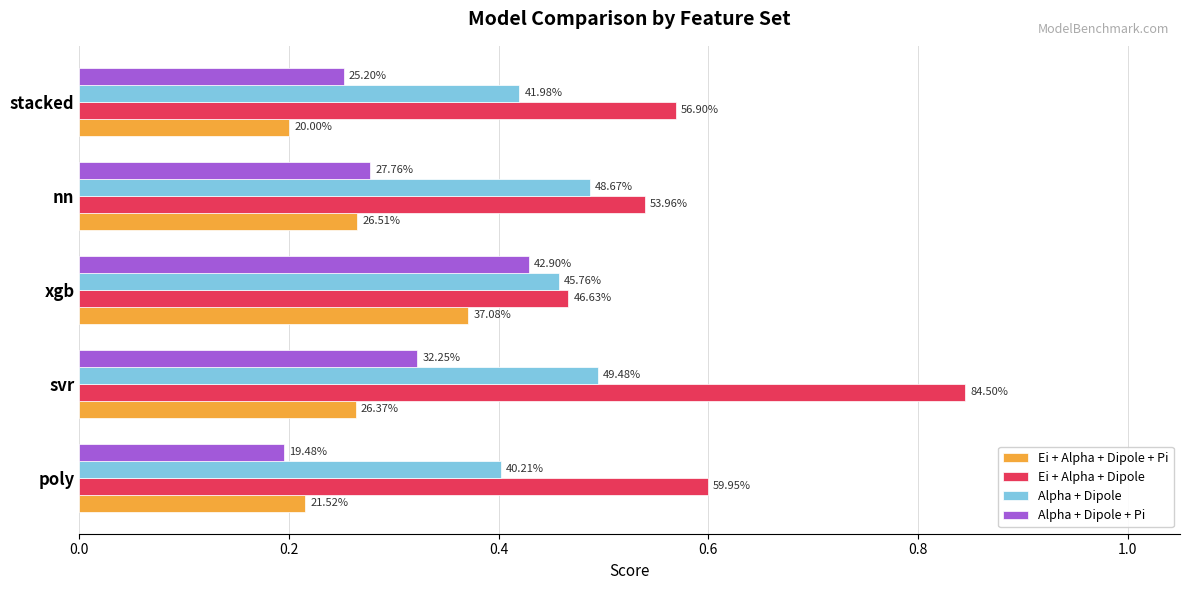

Reading left to right, list all the values displayed in this chart.

Ei + Alpha + Dipole + Pi: 0.0=0.2	0.2=0.3	0.4=0.4	0.6=0.3	0.8=0.2
Ei + Alpha + Dipole: 0.0=0.6	0.2=0.8	0.4=0.5	0.6=0.5	0.8=0.6
Alpha + Dipole: 0.0=0.4	0.2=0.5	0.4=0.5	0.6=0.5	0.8=0.4
Alpha + Dipole + Pi: 0.0=0.2	0.2=0.3	0.4=0.4	0.6=0.3	0.8=0.3